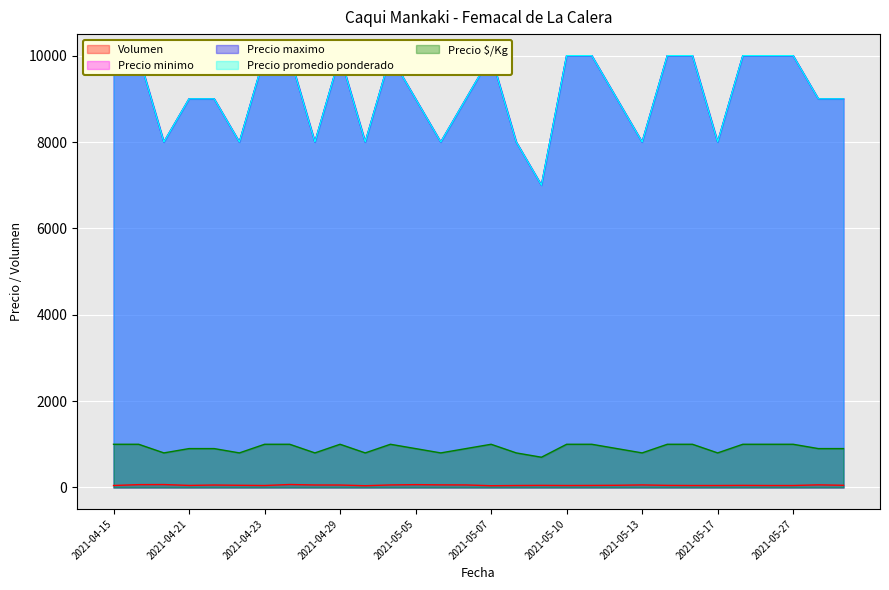

Reading right to left, transcribe all the data shown in this chart.

Volumen: 50	60	45	45	48	45	45	48	58	50	47	45	48	45	40	58	60	65	58	40	56	57	68	45	50	56	47	67	65	45
Precio minimo: 9000	9000	10000	10000	10000	8000	10000	10000	8000	9000	10000	10000	7000	8000	10000	9000	8000	9000	10000	8000	10000	8000	10000	10000	8000	9000	9000	8000	10000	10000
Precio maximo: 9000	9000	10000	10000	10000	8000	10000	10000	8000	9000	10000	10000	7000	8000	10000	9000	8000	9000	10000	8000	10000	8000	10000	10000	8000	9000	9000	8000	10000	10000
Precio promedio ponderado: 9000	9000	10000	10000	10000	8000	10000	10000	8000	9000	10000	10000	7000	8000	10000	9000	8000	9000	10000	8000	10000	8000	10000	10000	8000	9000	9000	8000	10000	10000
Precio $/Kg: 900	900	1000	1000	1000	800	1000	1000	800	900	1000	1000	700	800	1000	900	800	900	1000	800	1000	800	1000	1000	800	900	900	800	1000	1000